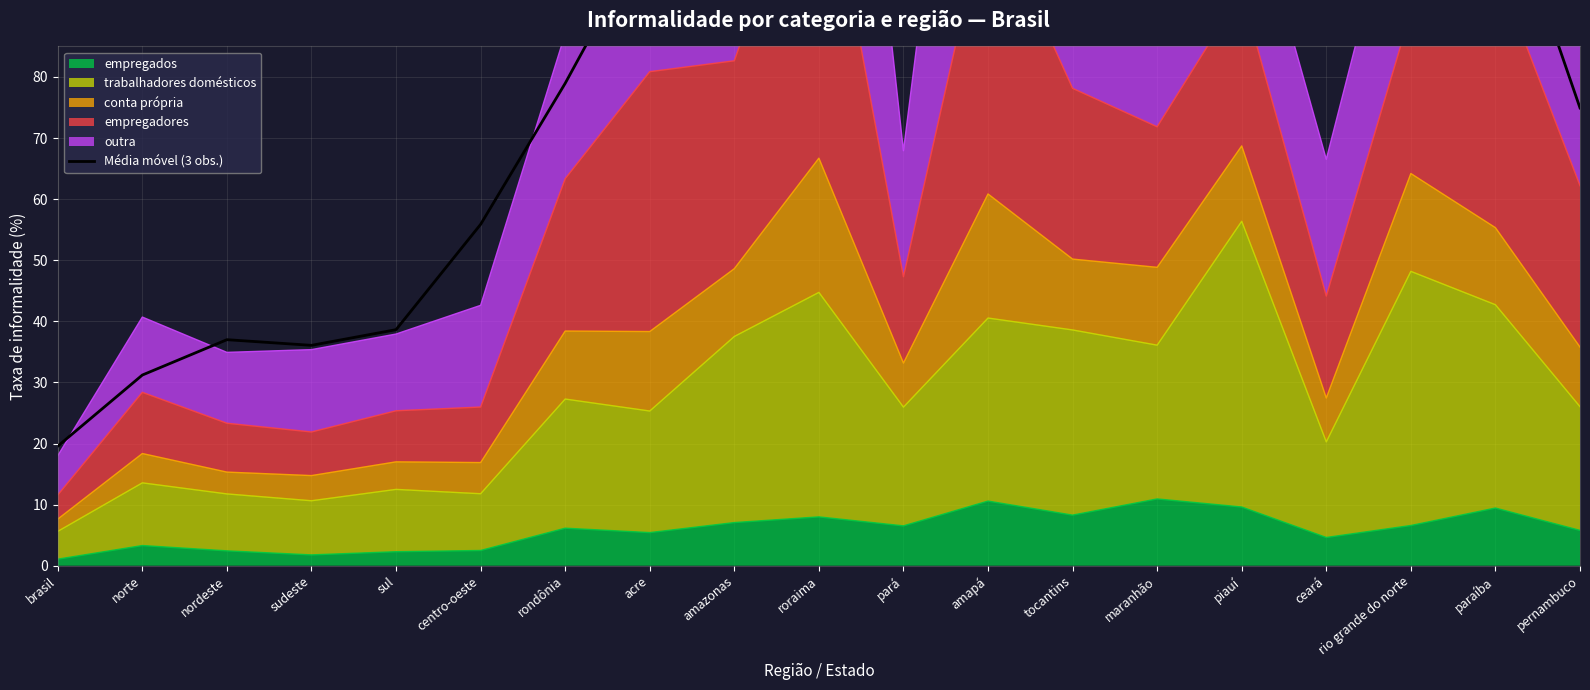

The chart shows a value of 51.3 at paraíba. True or false?

False